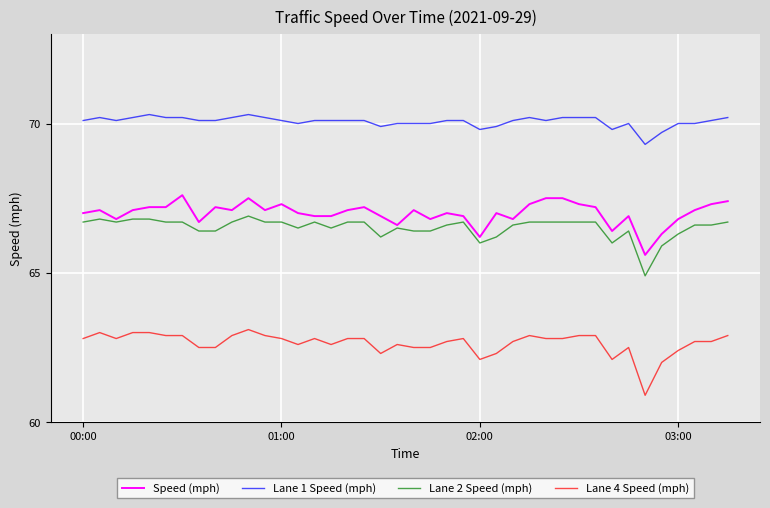

What is the lowest value of the Lane 4 Speed (mph) series?

60.9